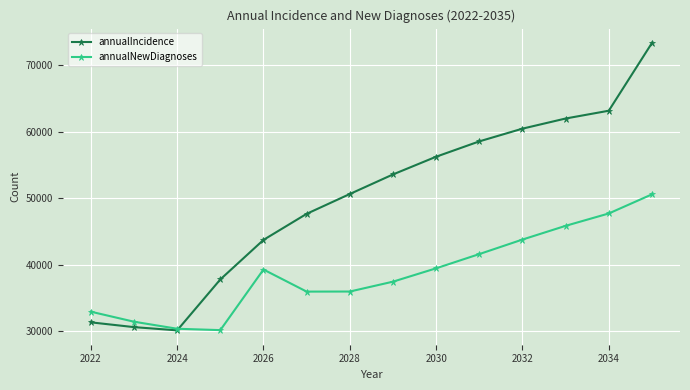

How many series are shown in this chart?

2